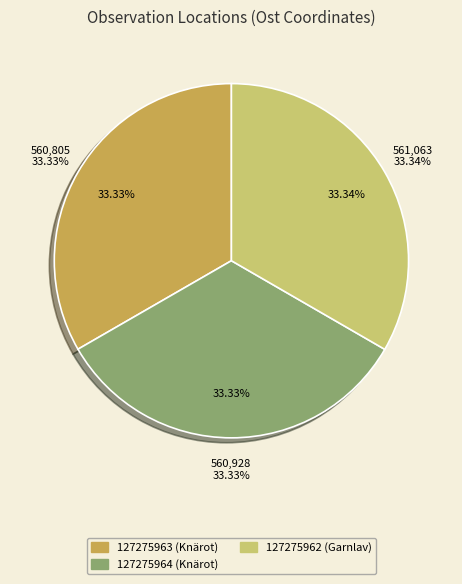

What is the change in value from 127275964 (Knärot) to 127275962 (Garnlav)?

+135